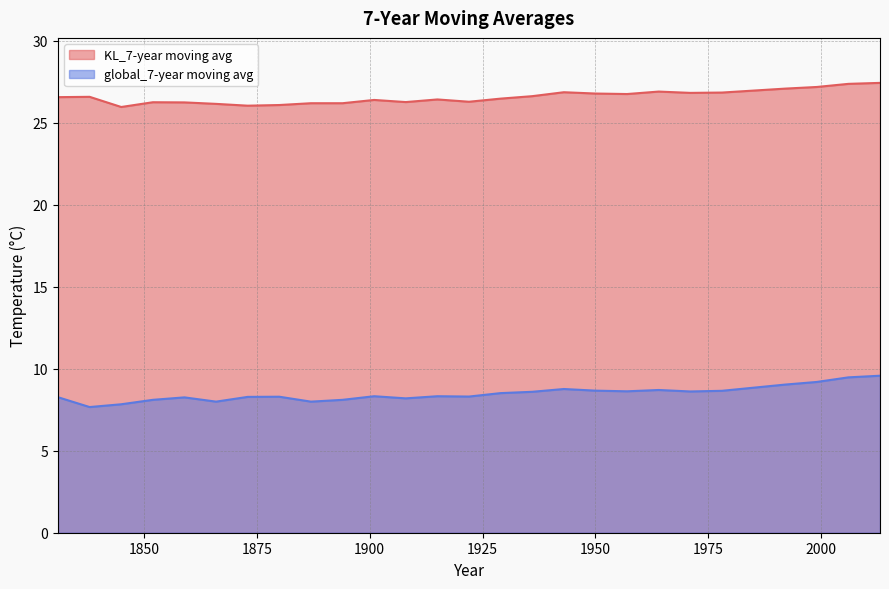

True or false: global_7-year moving avg has a value of 13.4 at 1992.

False